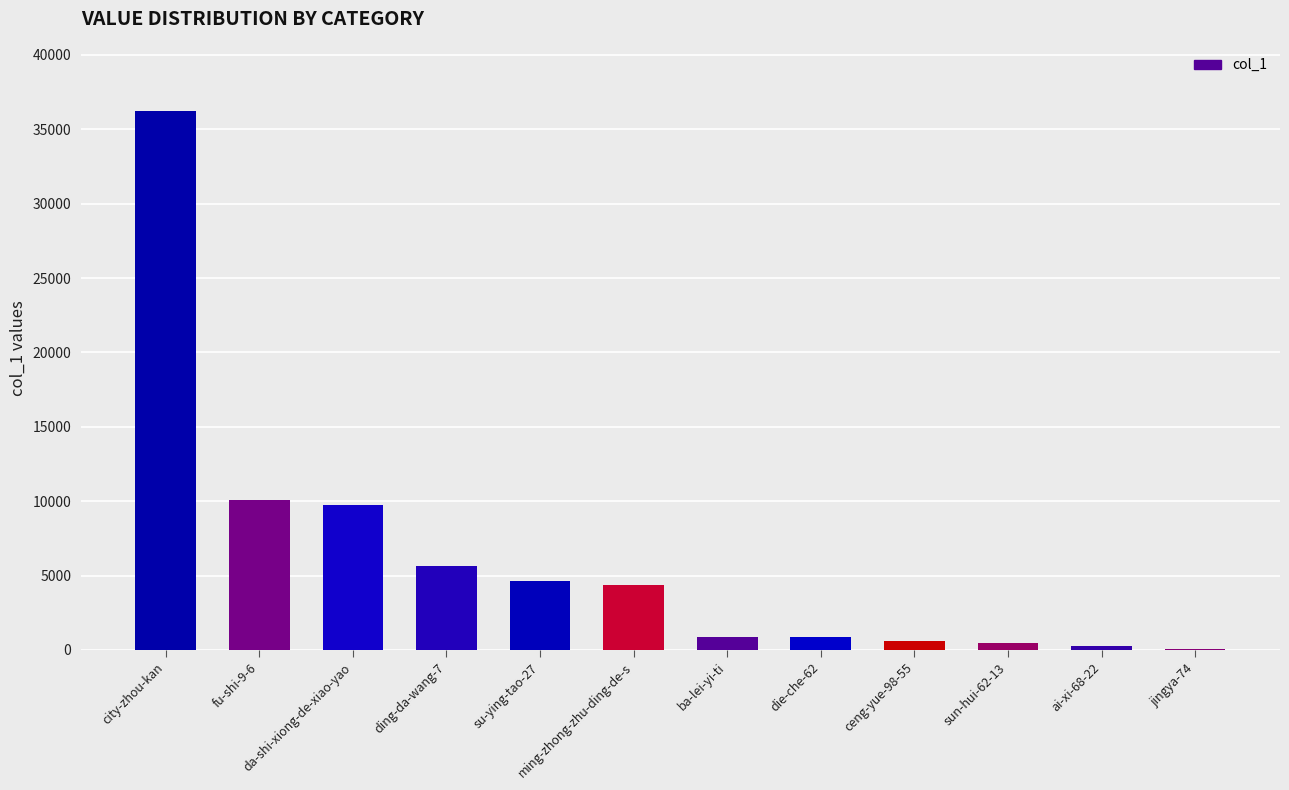

What is the sum of all values?

73919